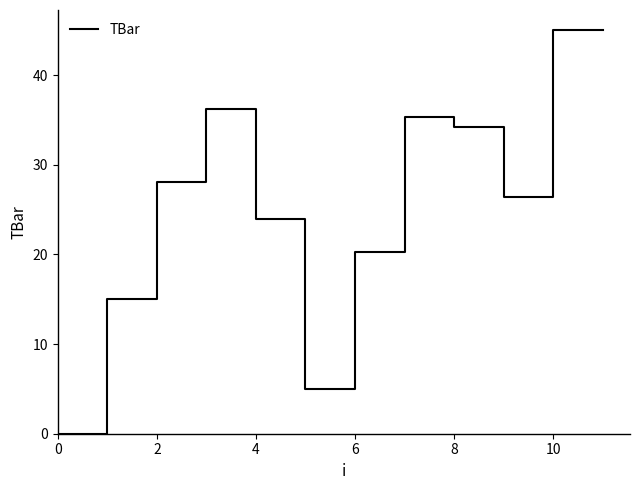

What is the difference between the maximum and minimum values?

45.0